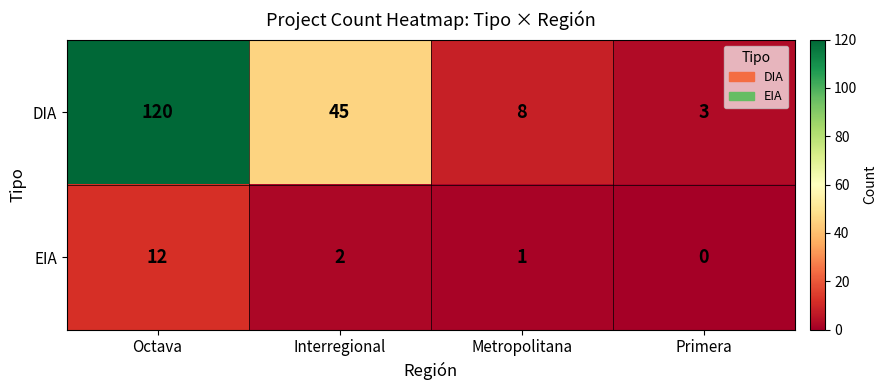

Which series has the widest spread of values?

DIA